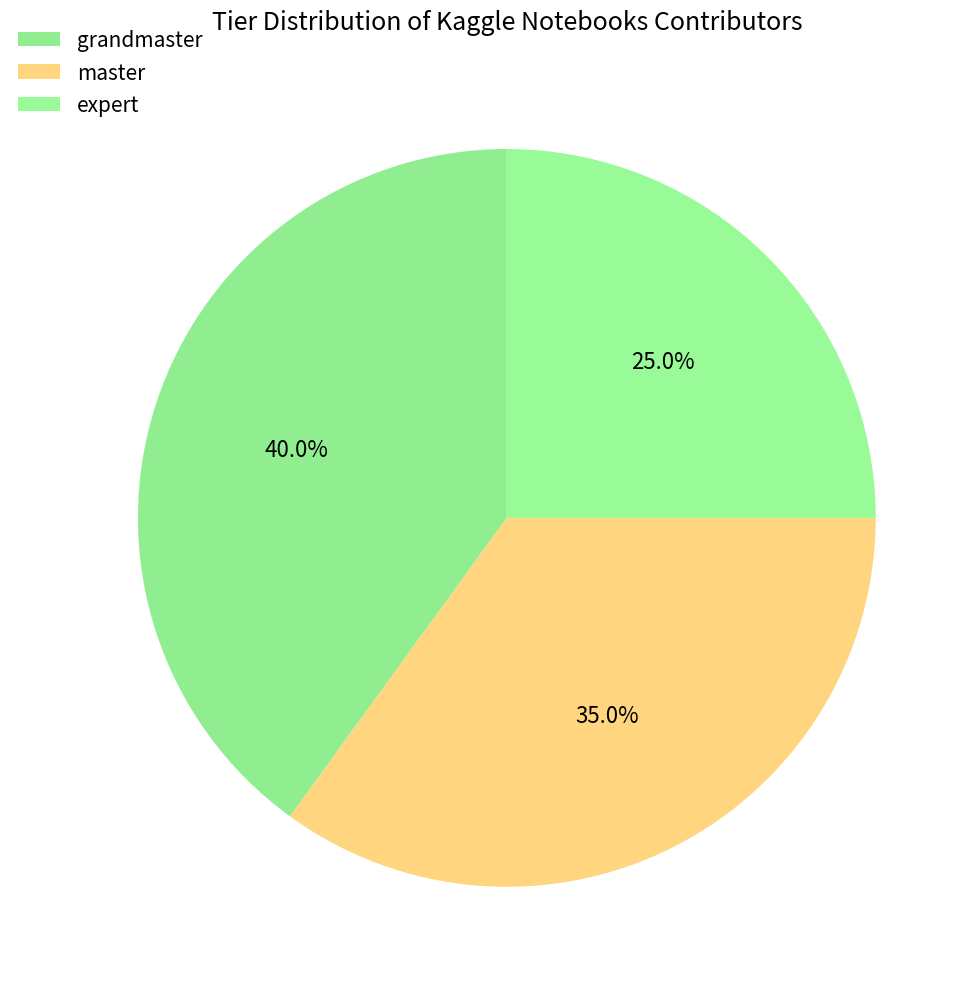

How many slices are in this pie chart?

3